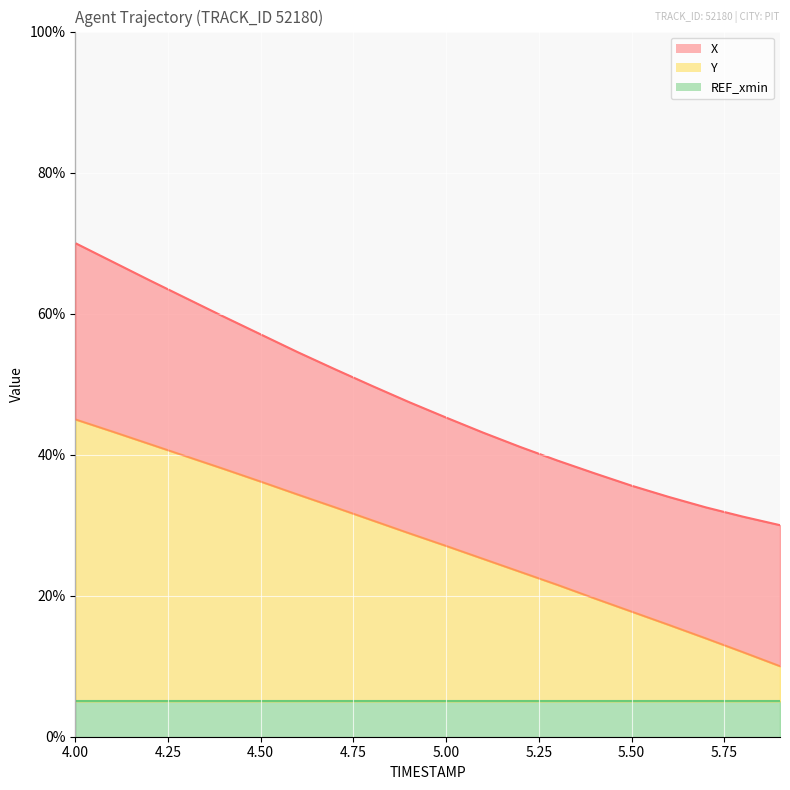

What is the label of the 7th point from the left?

4.6